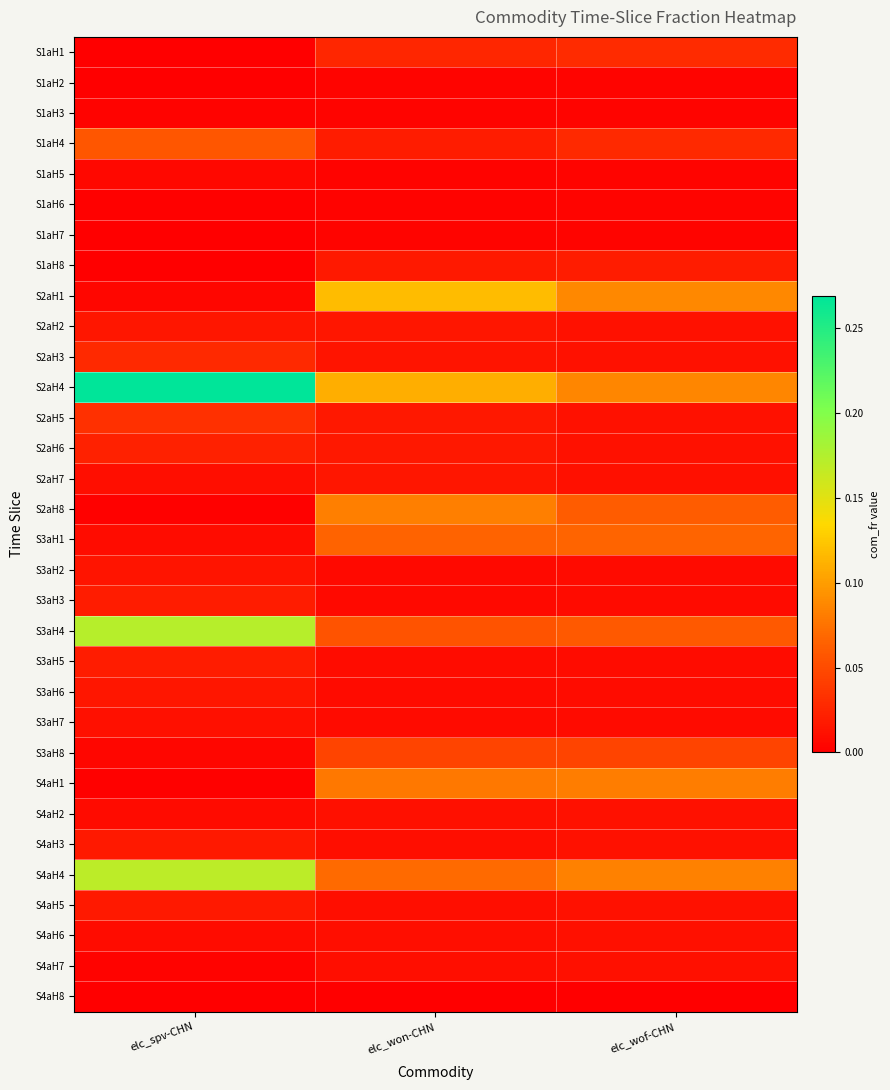

Reading right to left, what are all the values shown in this chart?

S1aH1: elc_wof-CHN=0.0	elc_won-CHN=0.0	elc_spv-CHN=0.0
S1aH2: elc_wof-CHN=0.0	elc_won-CHN=0.0	elc_spv-CHN=0.0
S1aH3: elc_wof-CHN=0.0	elc_won-CHN=0.0	elc_spv-CHN=0.0
S1aH4: elc_wof-CHN=0.0	elc_won-CHN=0.0	elc_spv-CHN=0.1
S1aH5: elc_wof-CHN=0.0	elc_won-CHN=0.0	elc_spv-CHN=0.0
S1aH6: elc_wof-CHN=0.0	elc_won-CHN=0.0	elc_spv-CHN=0.0
S1aH7: elc_wof-CHN=0.0	elc_won-CHN=0.0	elc_spv-CHN=0.0
S1aH8: elc_wof-CHN=0.0	elc_won-CHN=0.0	elc_spv-CHN=0.0
S2aH1: elc_wof-CHN=0.1	elc_won-CHN=0.1	elc_spv-CHN=0.0
S2aH2: elc_wof-CHN=0.0	elc_won-CHN=0.0	elc_spv-CHN=0.0
S2aH3: elc_wof-CHN=0.0	elc_won-CHN=0.0	elc_spv-CHN=0.0
S2aH4: elc_wof-CHN=0.1	elc_won-CHN=0.1	elc_spv-CHN=0.3
S2aH5: elc_wof-CHN=0.0	elc_won-CHN=0.0	elc_spv-CHN=0.0
S2aH6: elc_wof-CHN=0.0	elc_won-CHN=0.0	elc_spv-CHN=0.0
S2aH7: elc_wof-CHN=0.0	elc_won-CHN=0.0	elc_spv-CHN=0.0
S2aH8: elc_wof-CHN=0.1	elc_won-CHN=0.1	elc_spv-CHN=0.0
S3aH1: elc_wof-CHN=0.1	elc_won-CHN=0.1	elc_spv-CHN=0.0
S3aH2: elc_wof-CHN=0.0	elc_won-CHN=0.0	elc_spv-CHN=0.0
S3aH3: elc_wof-CHN=0.0	elc_won-CHN=0.0	elc_spv-CHN=0.0
S3aH4: elc_wof-CHN=0.1	elc_won-CHN=0.1	elc_spv-CHN=0.2
S3aH5: elc_wof-CHN=0.0	elc_won-CHN=0.0	elc_spv-CHN=0.0
S3aH6: elc_wof-CHN=0.0	elc_won-CHN=0.0	elc_spv-CHN=0.0
S3aH7: elc_wof-CHN=0.0	elc_won-CHN=0.0	elc_spv-CHN=0.0
S3aH8: elc_wof-CHN=0.0	elc_won-CHN=0.0	elc_spv-CHN=0.0
S4aH1: elc_wof-CHN=0.1	elc_won-CHN=0.1	elc_spv-CHN=0.0
S4aH2: elc_wof-CHN=0.0	elc_won-CHN=0.0	elc_spv-CHN=0.0
S4aH3: elc_wof-CHN=0.0	elc_won-CHN=0.0	elc_spv-CHN=0.0
S4aH4: elc_wof-CHN=0.1	elc_won-CHN=0.1	elc_spv-CHN=0.2
S4aH5: elc_wof-CHN=0.0	elc_won-CHN=0.0	elc_spv-CHN=0.0
S4aH6: elc_wof-CHN=0.0	elc_won-CHN=0.0	elc_spv-CHN=0.0
S4aH7: elc_wof-CHN=0.0	elc_won-CHN=0.0	elc_spv-CHN=0.0
S4aH8: elc_wof-CHN=0.0	elc_won-CHN=0.0	elc_spv-CHN=0.0